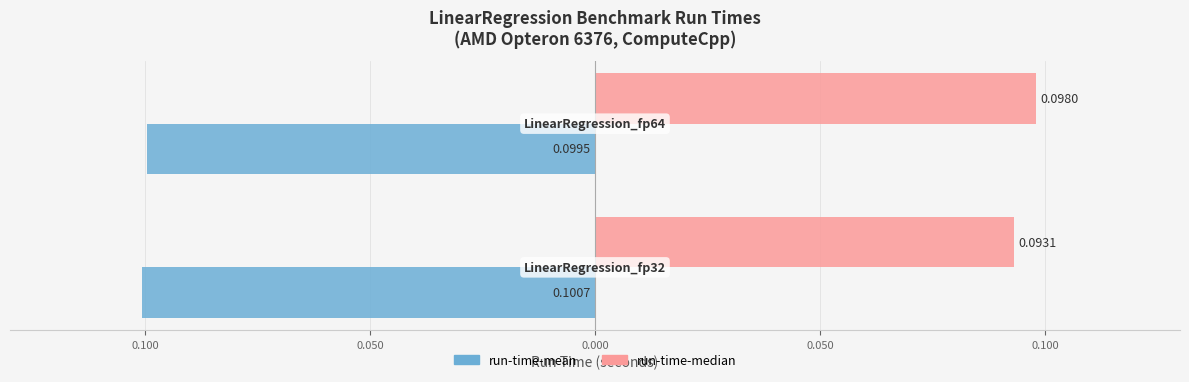

What are all the series names shown in the legend?

run-time-mean, run-time-median